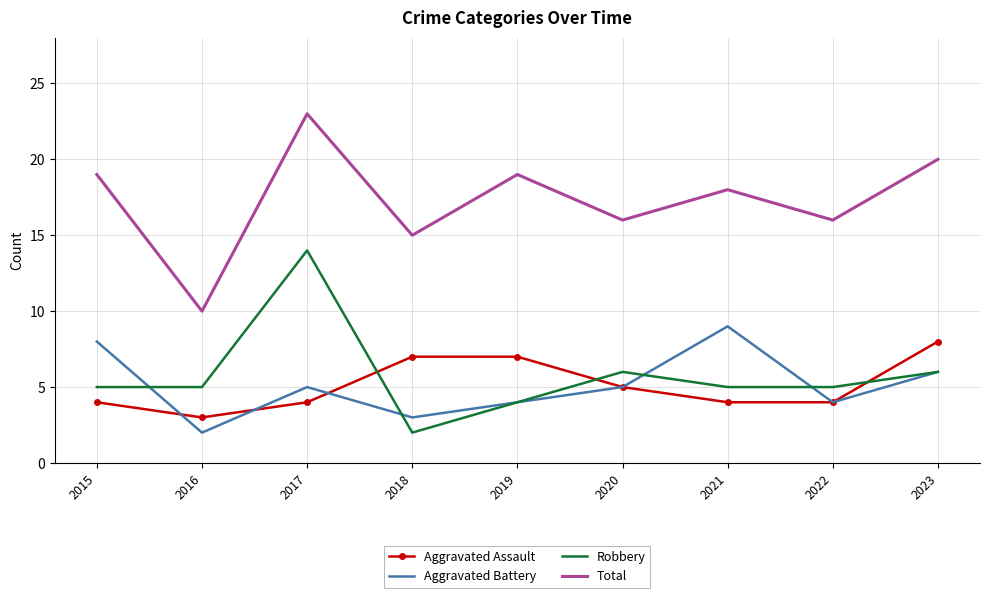

What is the spread (max minus min) of values at 2017?

19